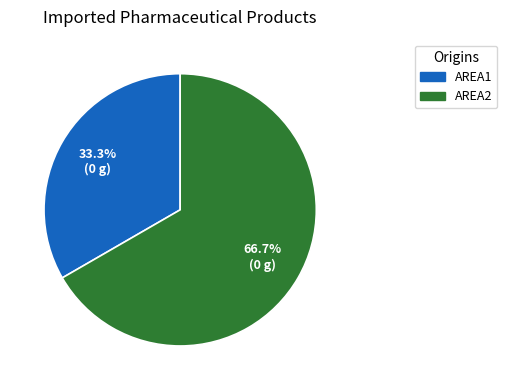

What is the smallest slice in the pie chart?

AREA1